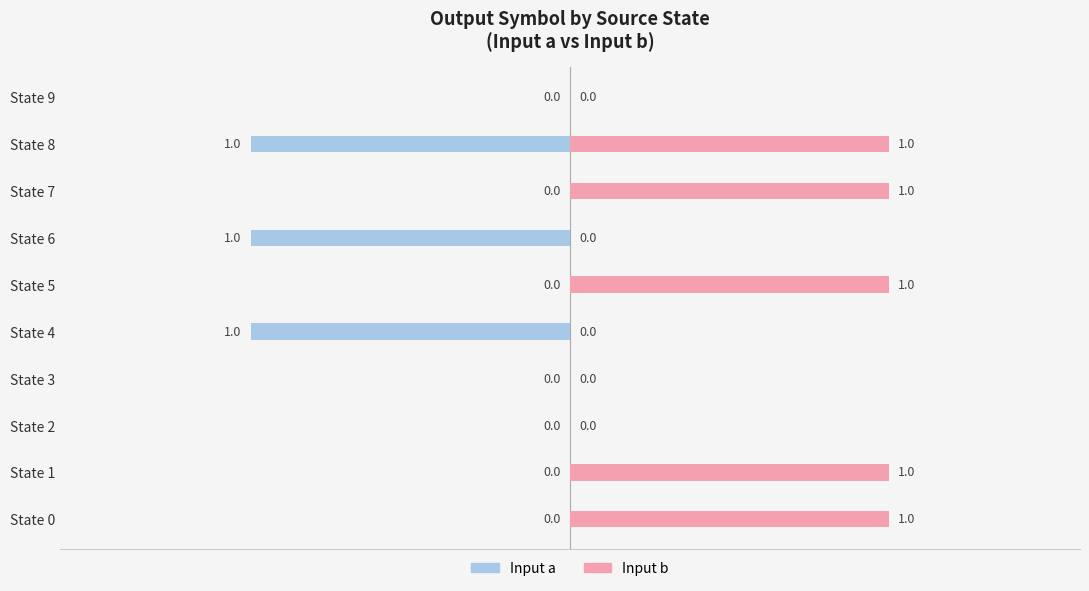

Rank the series by their average value, from lowest to highest.

Input a, Input b